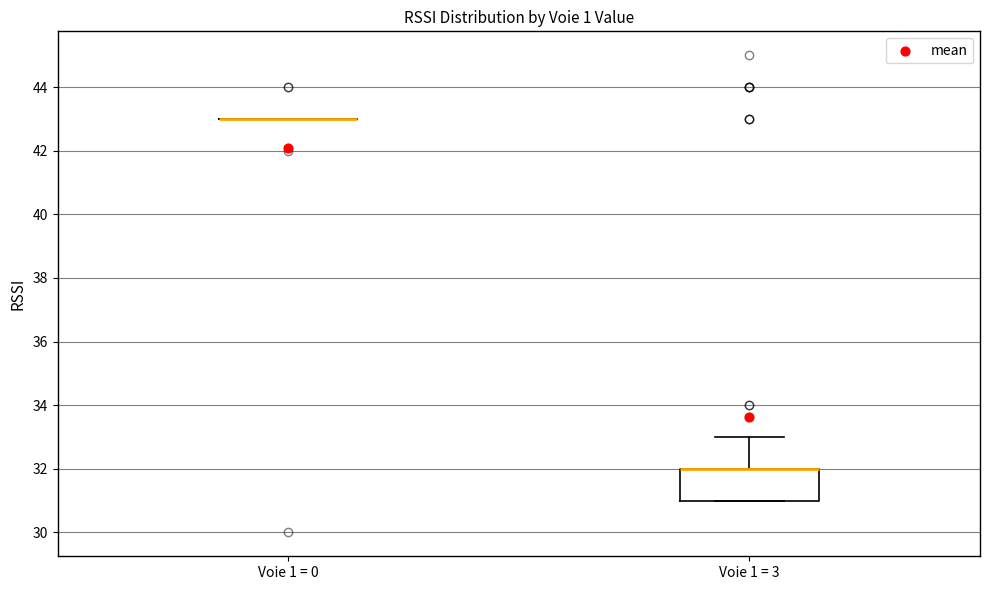

Reading left to right, transcribe this box plot: for each box, give where its median line is, the range the box spans, and where its two whiskers end, as read against the y-axis. The values are not printed on the chart, so give them approximately, as read against the axis.

Voie 1 = 0: box collapsed to a line at 43, whiskers 43 to 43
Voie 1 = 3: median 32 (drawn on the box's upper edge), box 31 to 32, whiskers 31 to 33